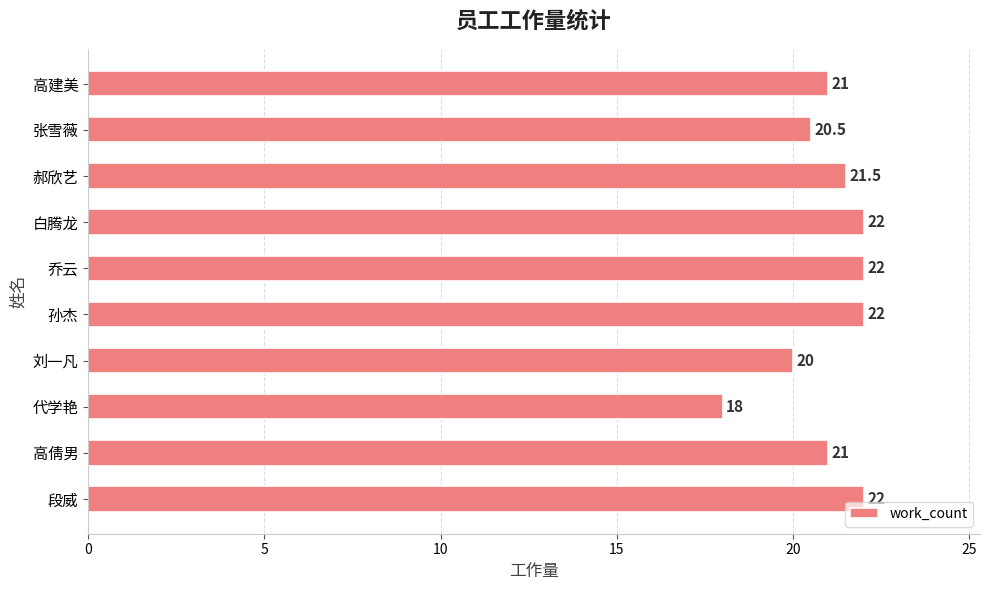

How many distinct data groups are displayed?

1